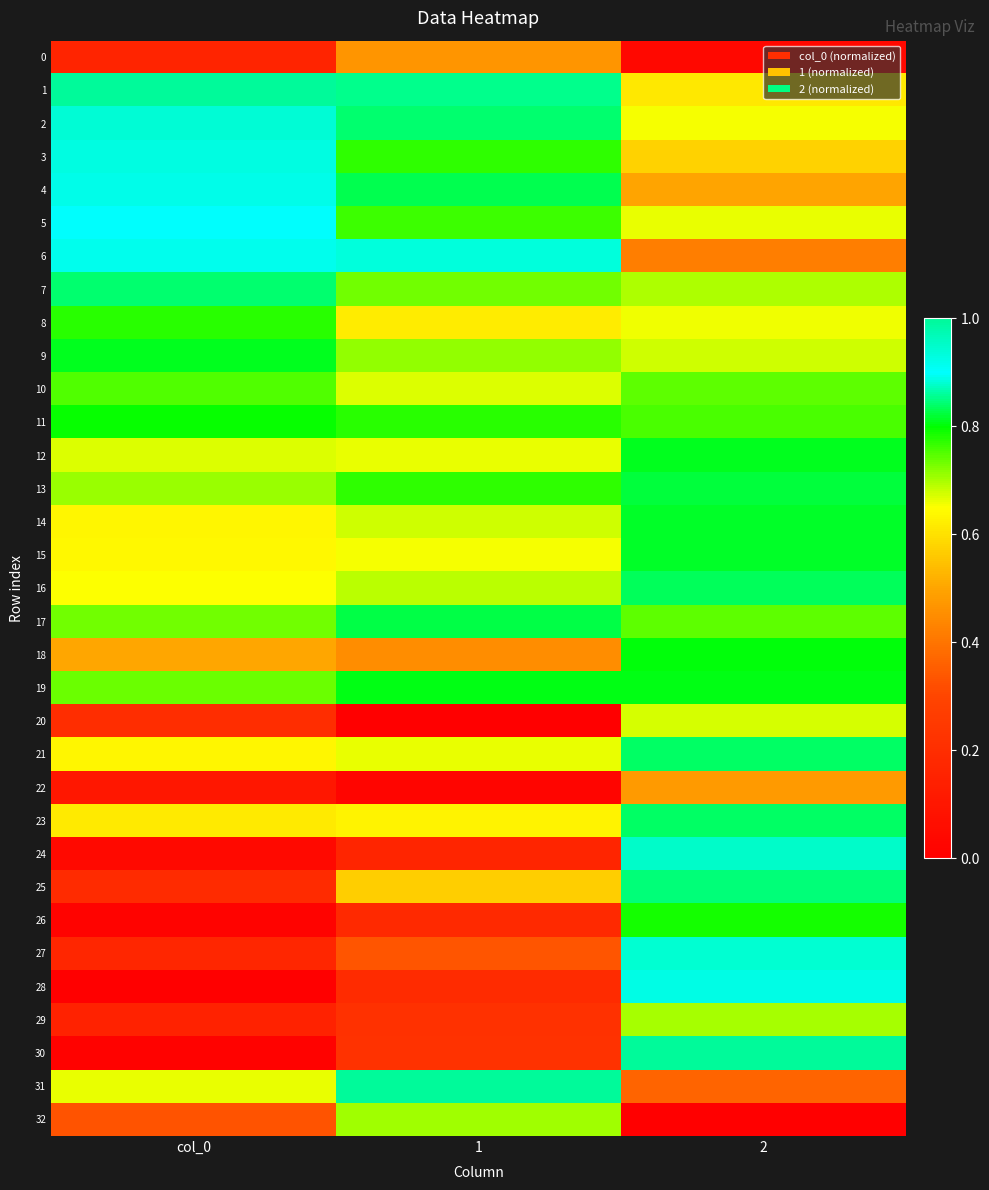

At which category is the sum across all series the highest?

2